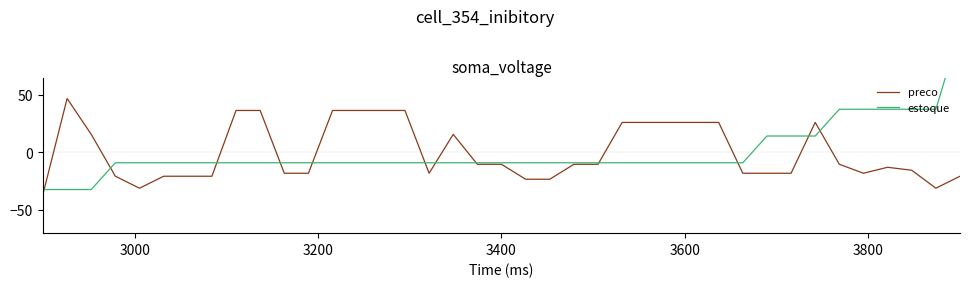

Rank the series by their average value, from highest to lowest.

estoque, preco